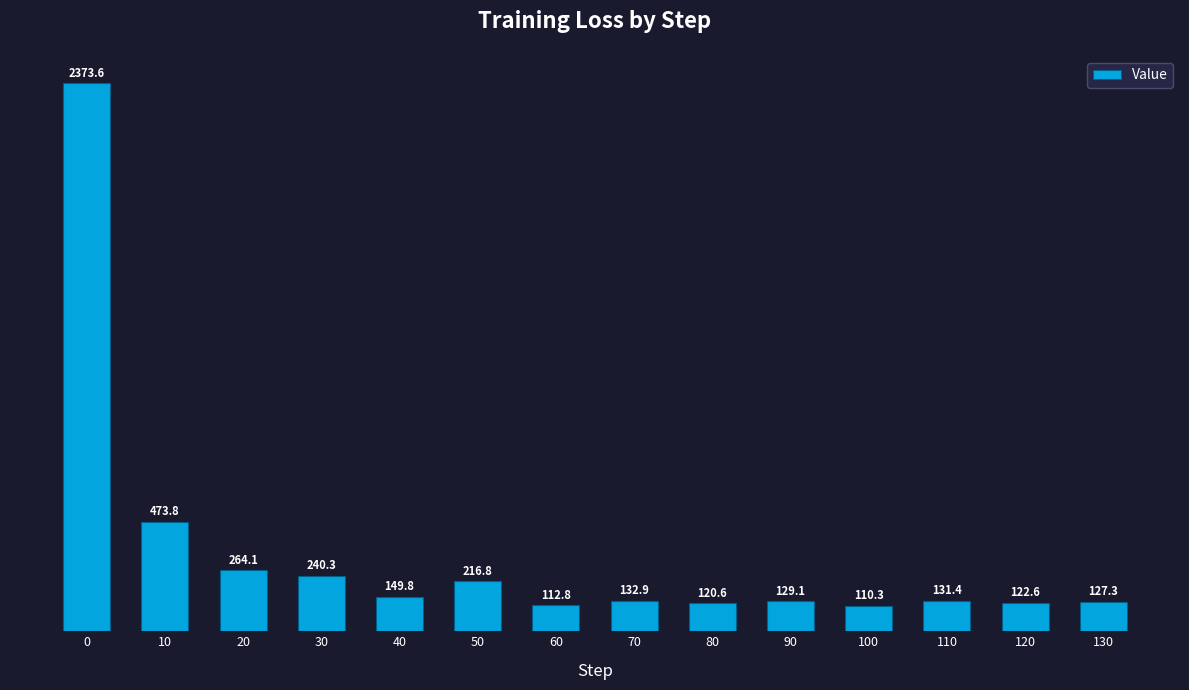

What is the change in value from 30 to 90?

-111.2